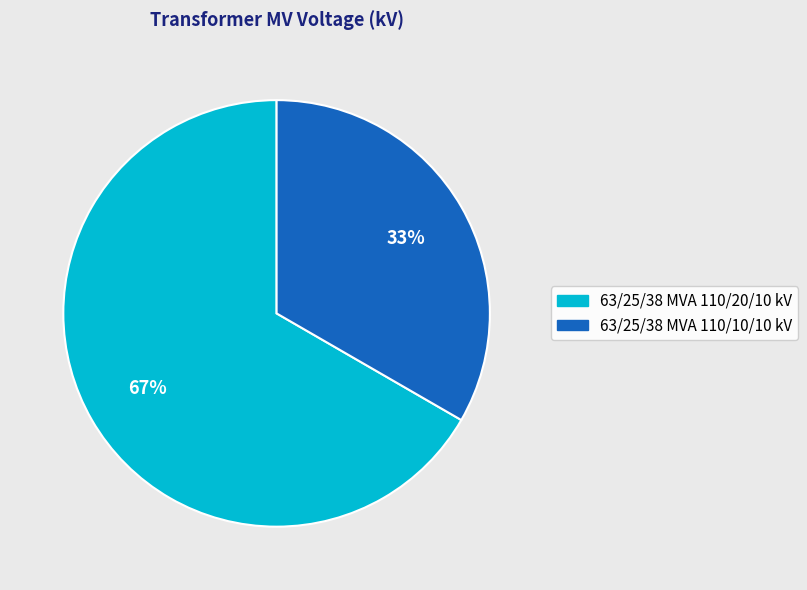

What is the majority slice?

63/25/38 MVA 110/20/10 kV